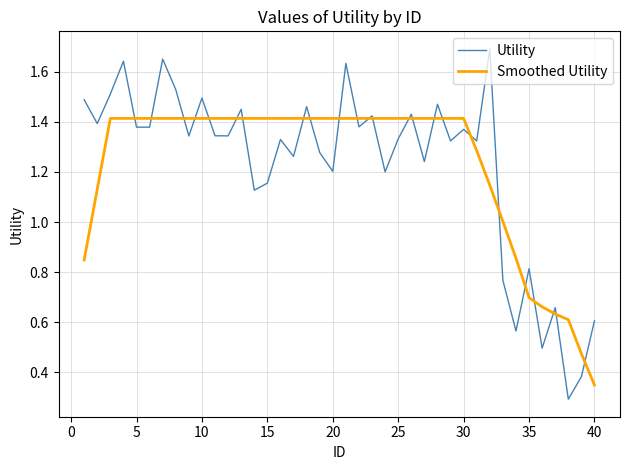

List the series in order of their peak value, highest first.

Utility, Smoothed Utility